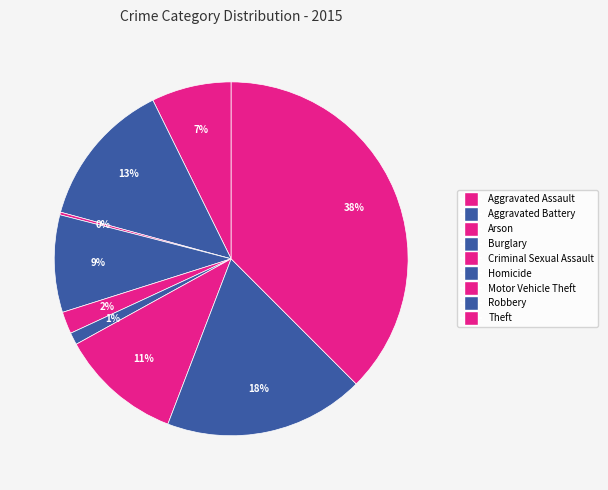

What percentage is the Aggravated Battery slice, to the nearest percent?

13%